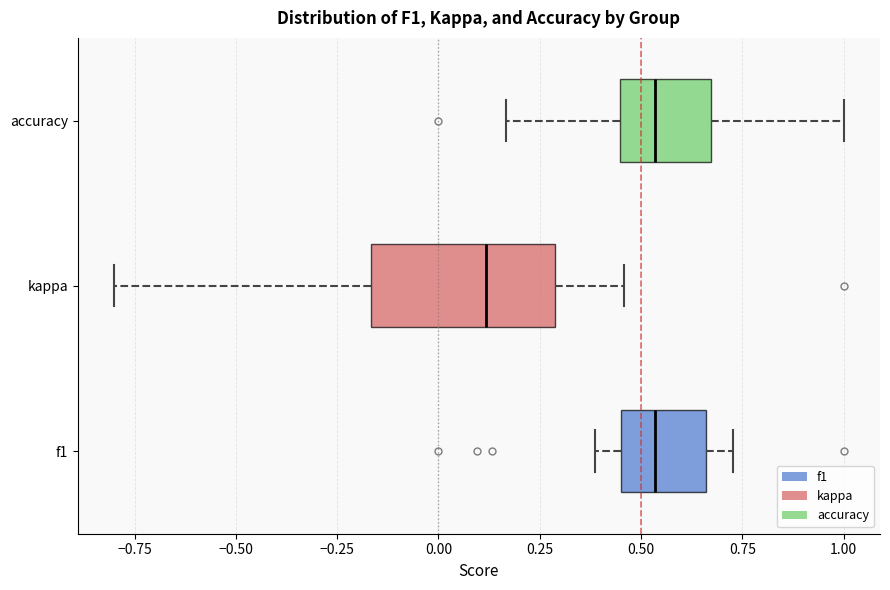

Reading bottom to top, read every box against the x-axis: the position of its median line, the range the box covers, and the ends of its whiskers. The values are not printed on the chart, so give them approximately, as read against the axis.

f1: median 0.55, box 0.45 to 0.65, whiskers 0.40 to 0.75
kappa: median 0.10, box -0.15 to 0.30, whiskers -0.80 to 0.45
accuracy: median 0.55, box 0.45 to 0.65, whiskers 0.15 to 1.00